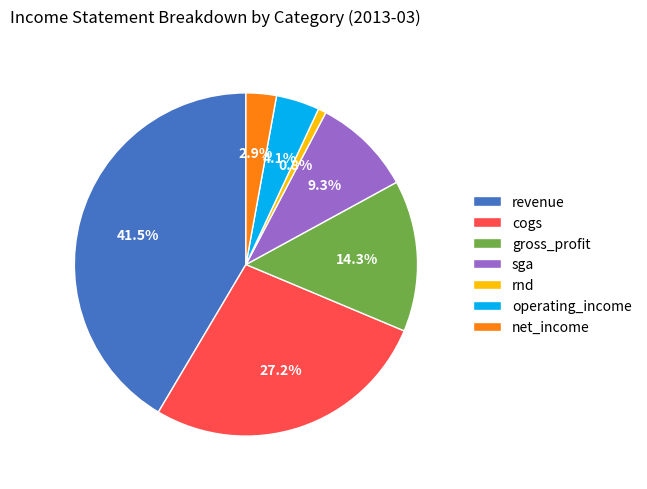

To the nearest percent, what percentage of the pie is rnd?

1%